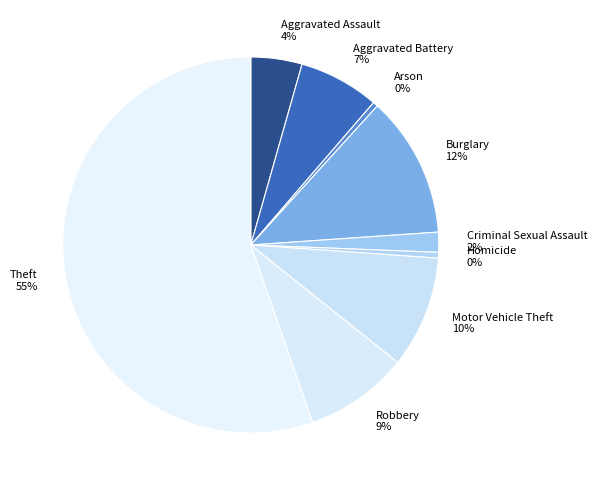

Which category accounts for the majority?

Theft